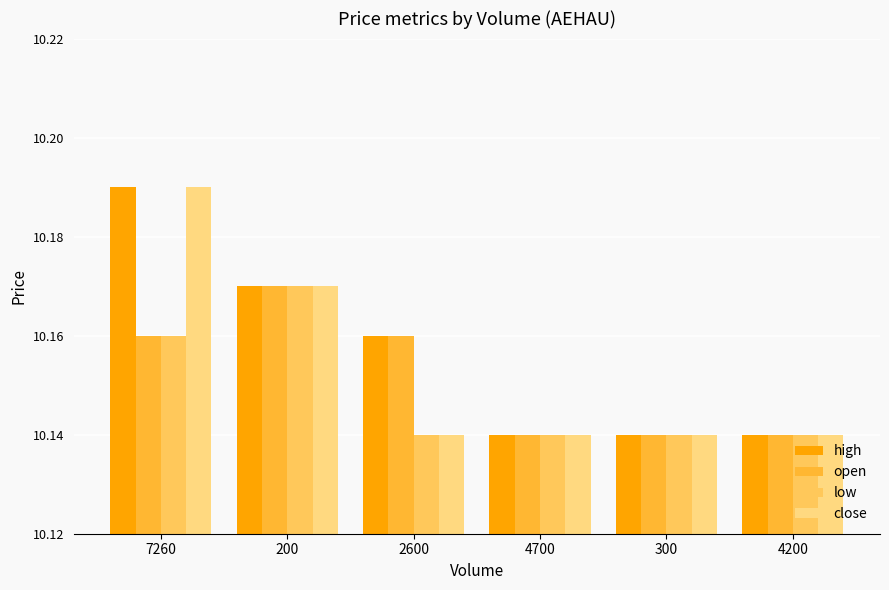

What are all the series names shown in the legend?

high, open, low, close